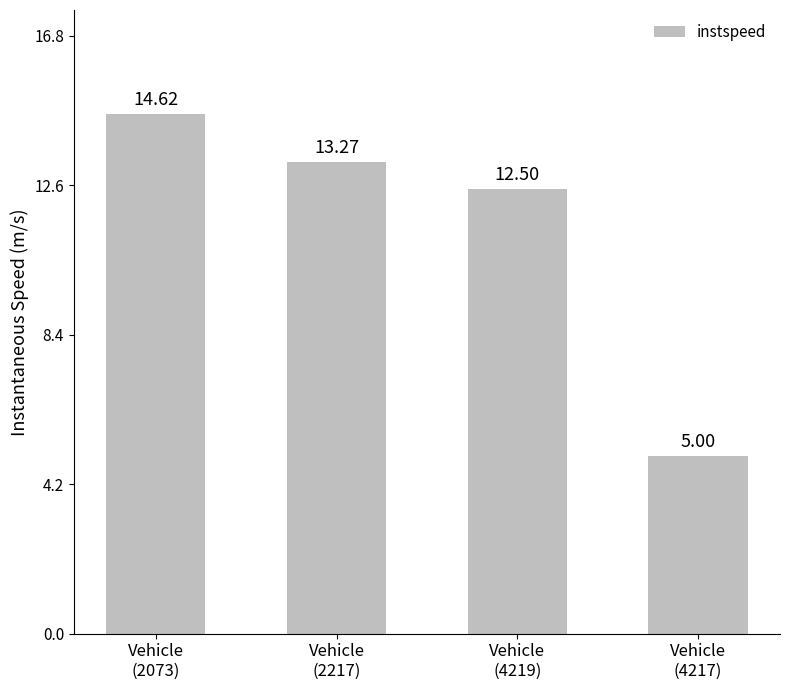

What position from the right is Vehicle
(2073)?

4